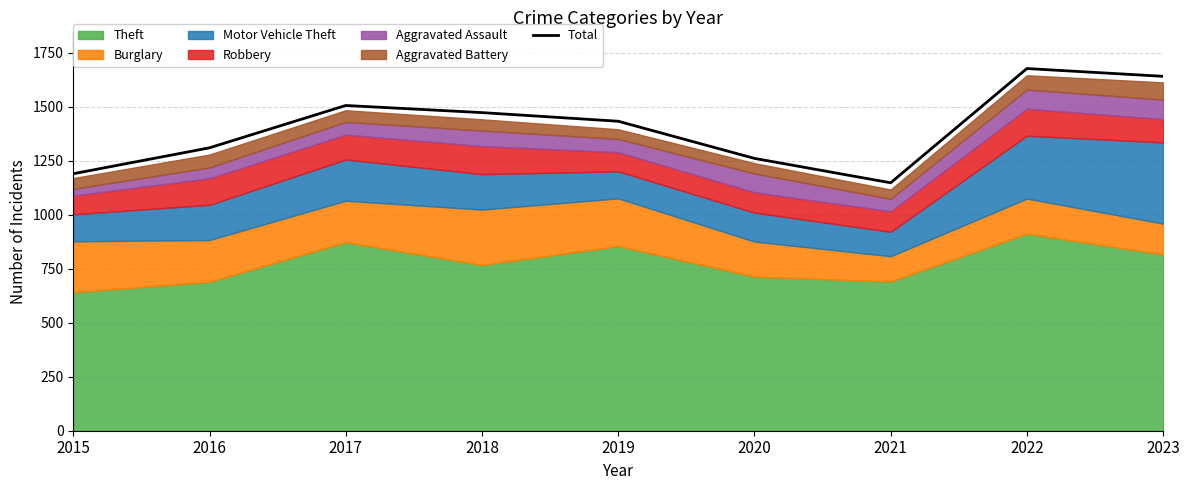

The chart shows a value of 1190 at 2015. True or false?

True